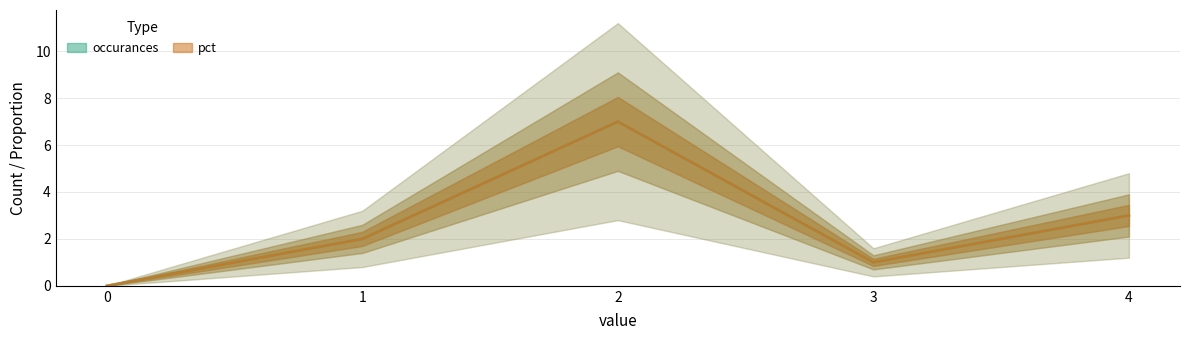

True or false: pct (scaled) and occurances cross at least once.

False